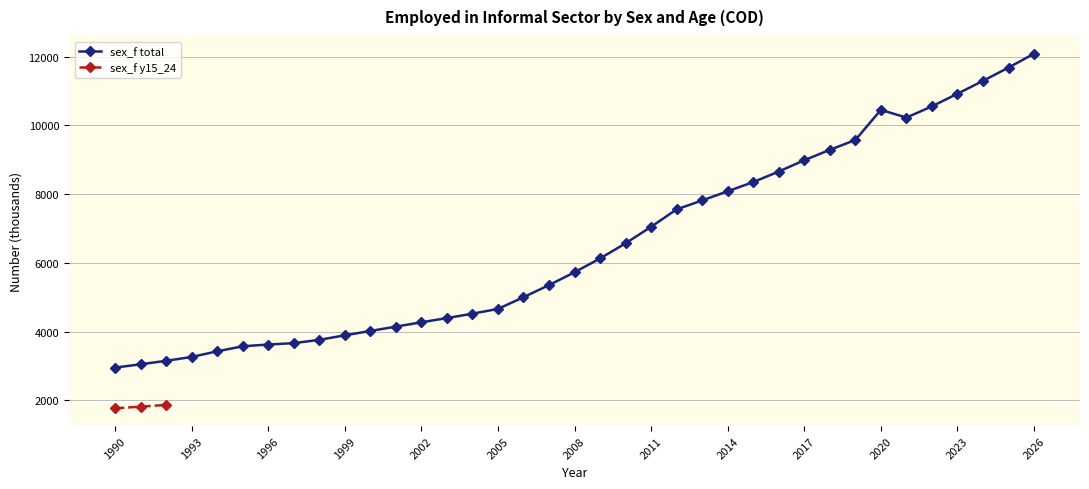

The chart shows a value of 1676.9 at 2004. True or false?

False